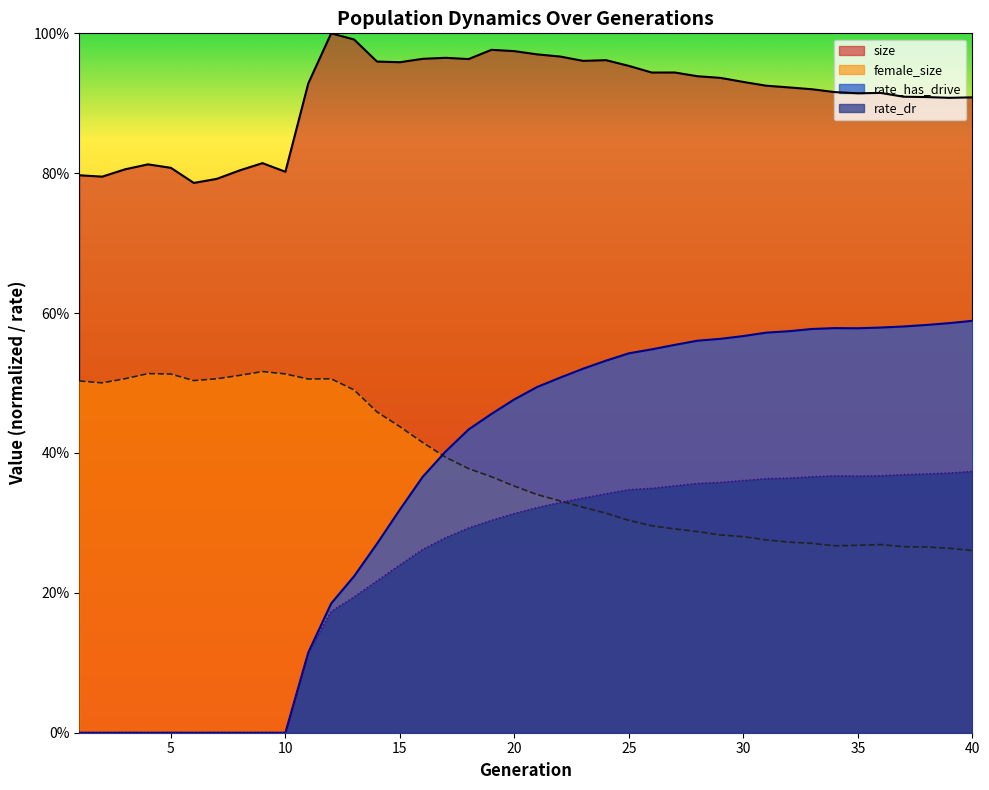

In rate_dr, how many points are higher than both neighbors (excluding endpoints)?

1